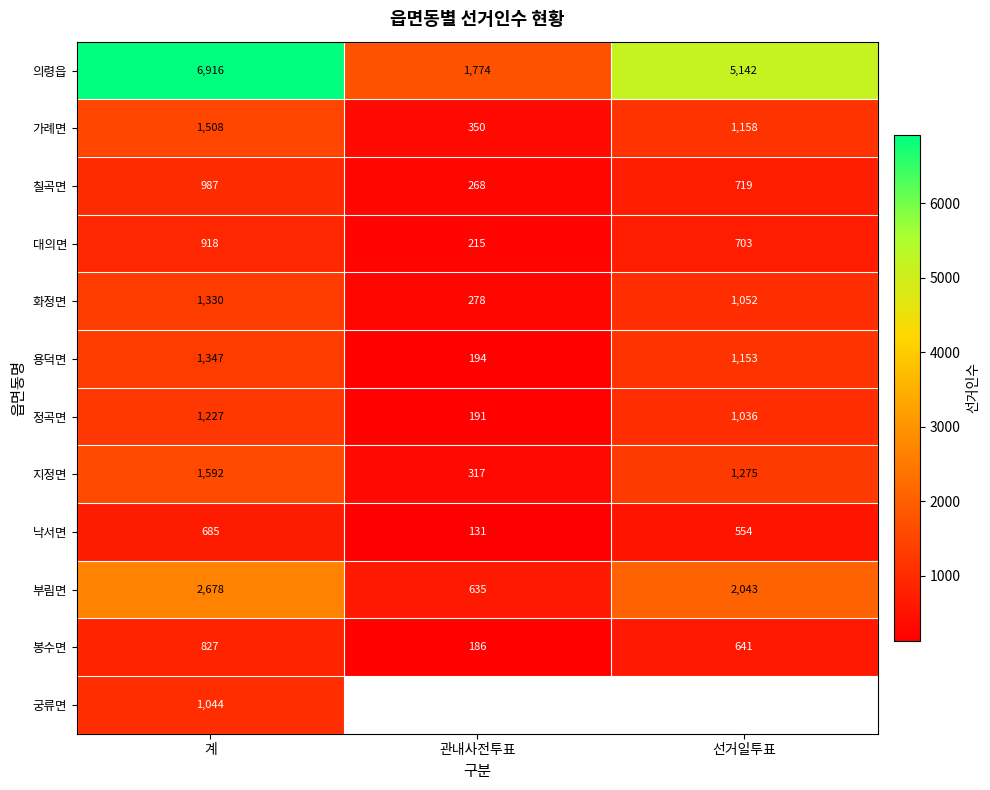

Rank the categories by 정곡면 value from highest to lowest.

계, 선거일투표, 관내사전투표